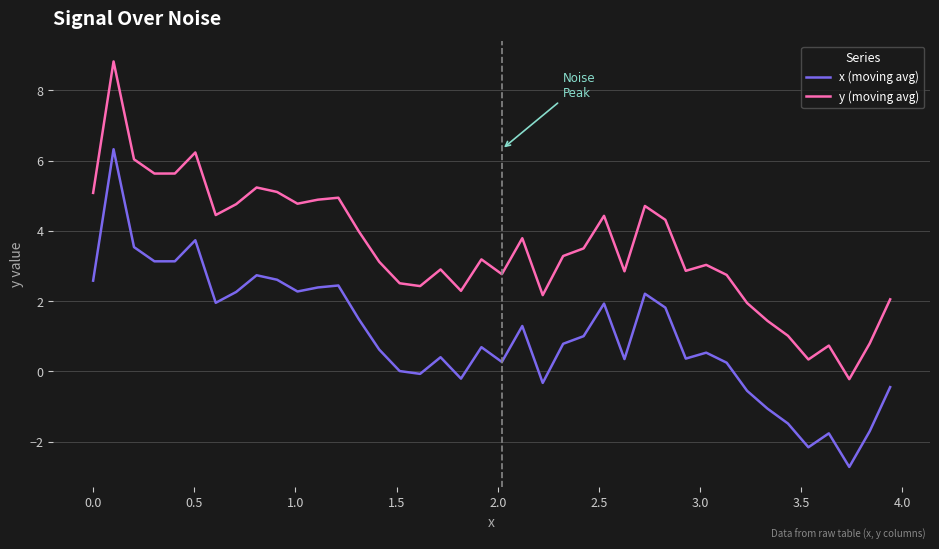

List the series in order of their overall mean, highest first.

y (moving avg), x (moving avg)